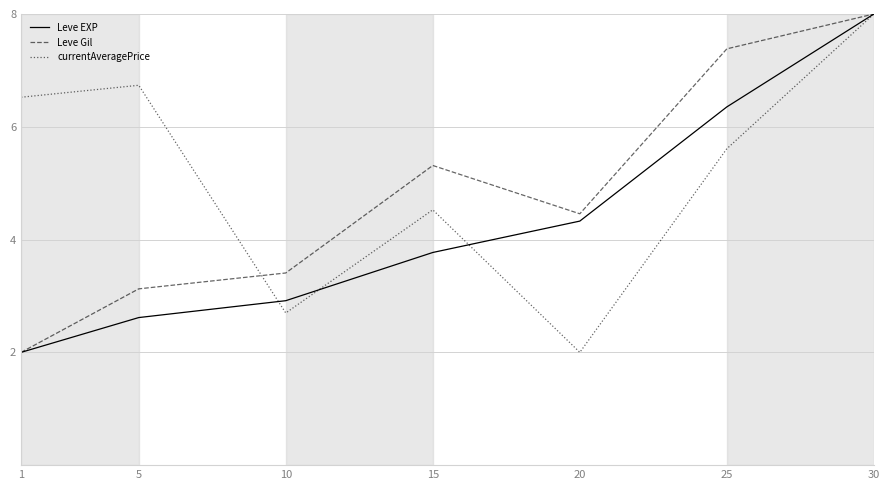

Rank the series by their average value, from highest to lowest.

currentAveragePrice, Leve Gil, Leve EXP